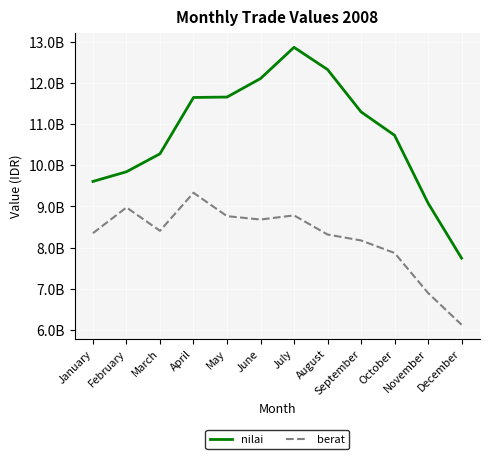

Which series has the widest spread of values?

nilai